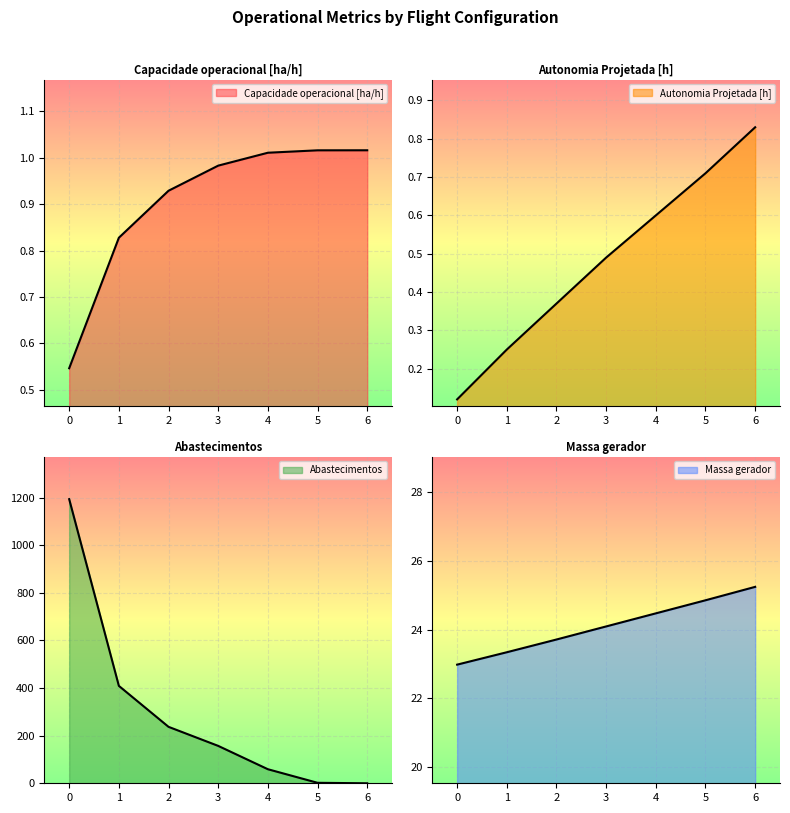

What is the total value across all series at 3?

182.6